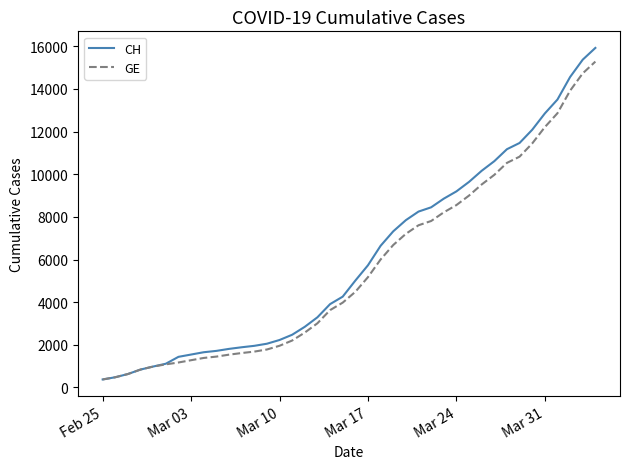

Which series has the widest spread of values?

CH